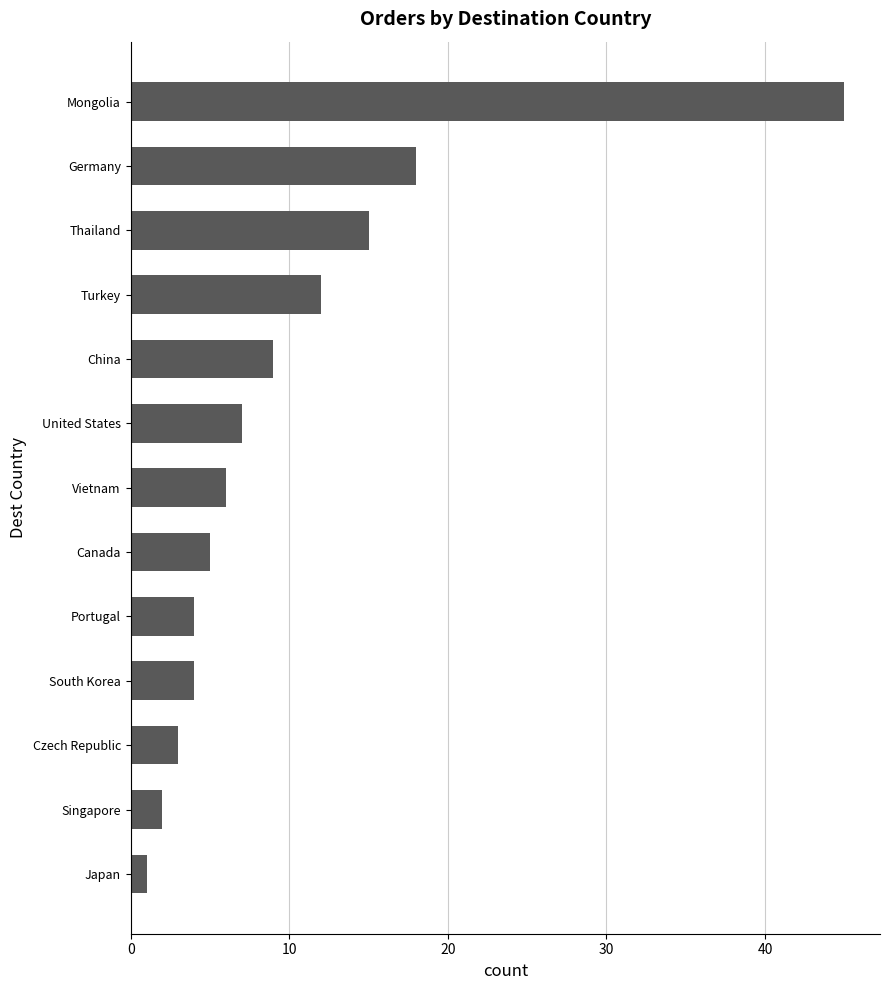

How many data points does each series have?

13